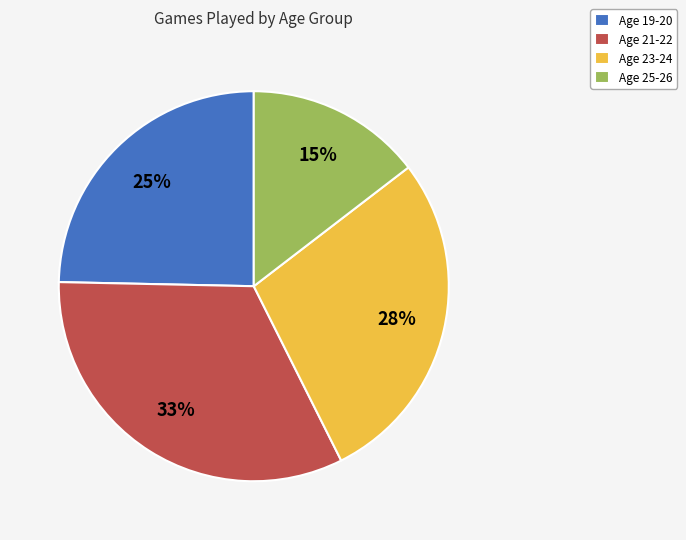

Is there any slice that represents more than half of the pie?

No